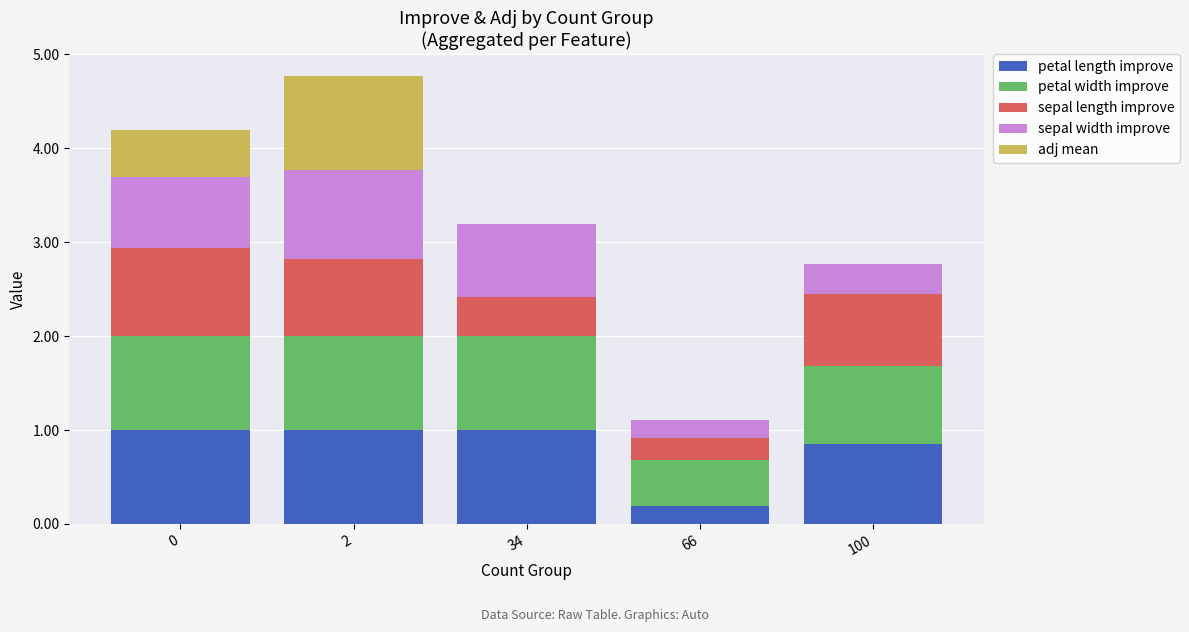

What is the total value across all series at 34?

3.2